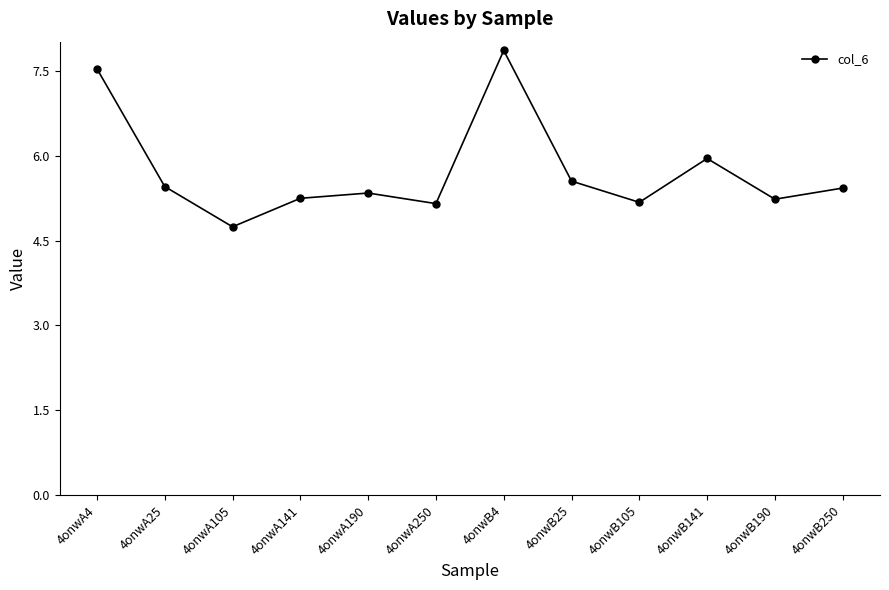

What value does the data have at 4onwA105?

4.7